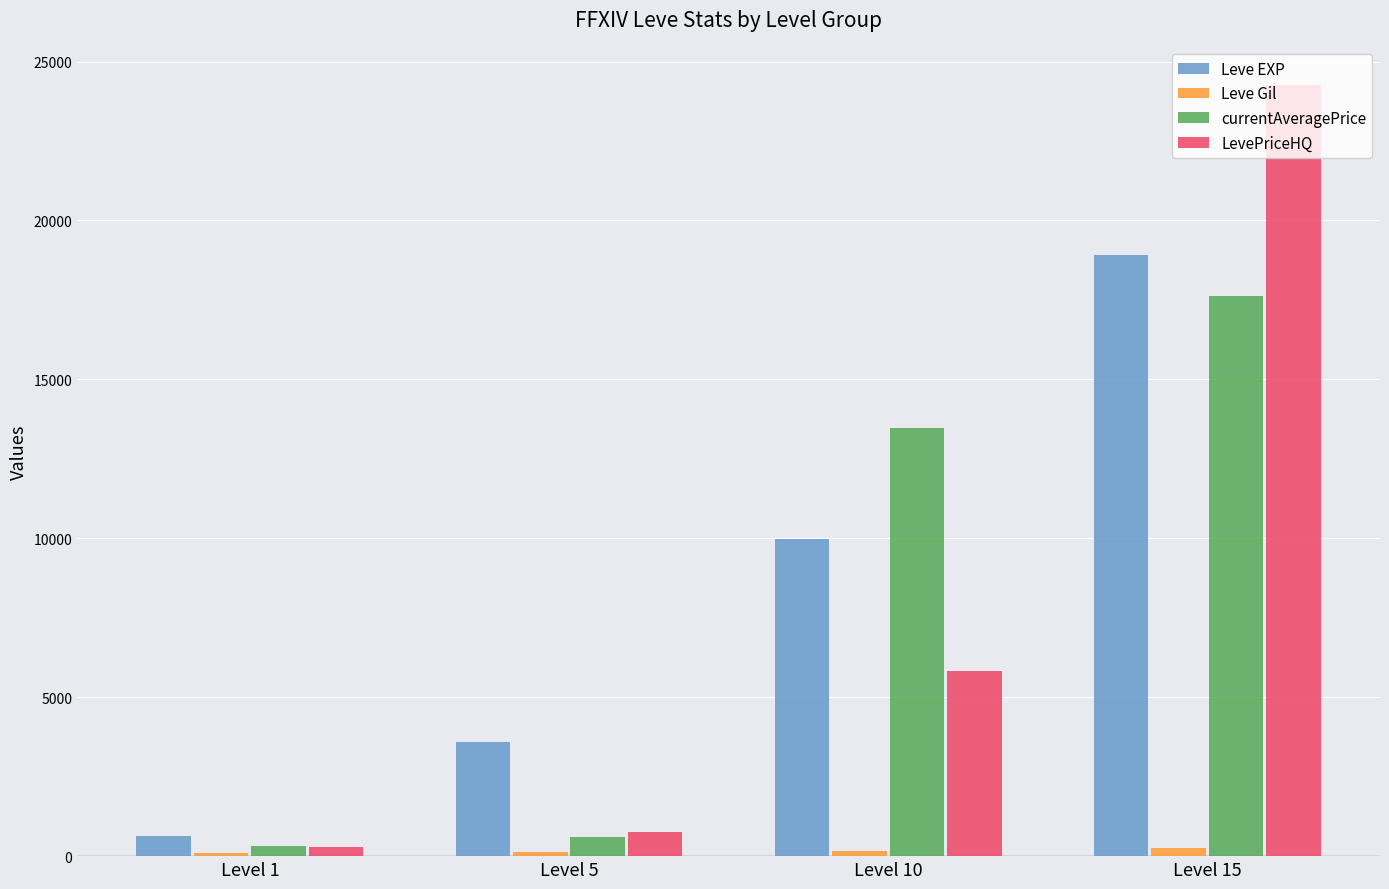

Where is currentAveragePrice nearest to the value 8971?

Level 10